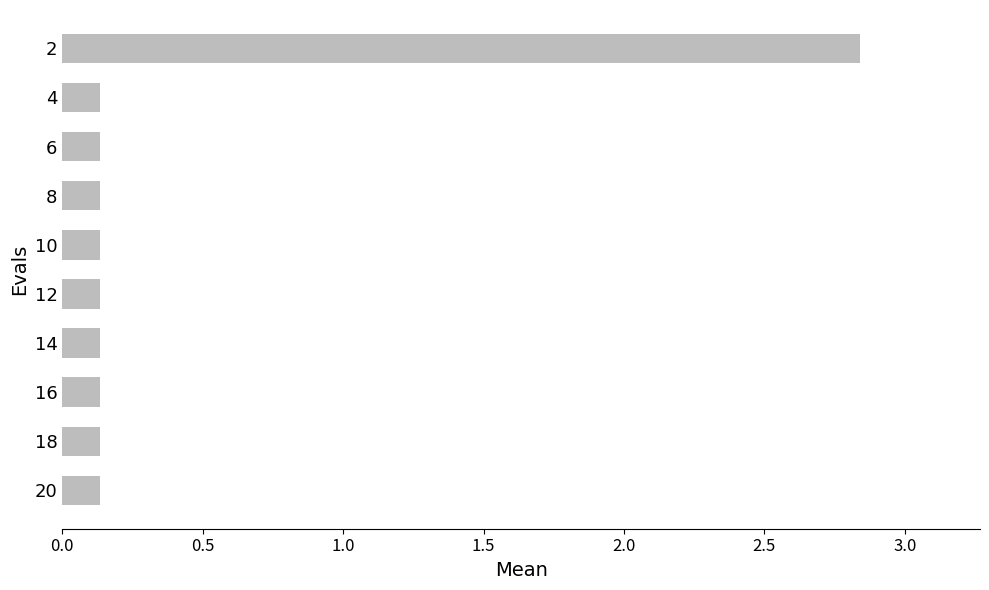

What is the sum of the values at 16 and 20?

0.3